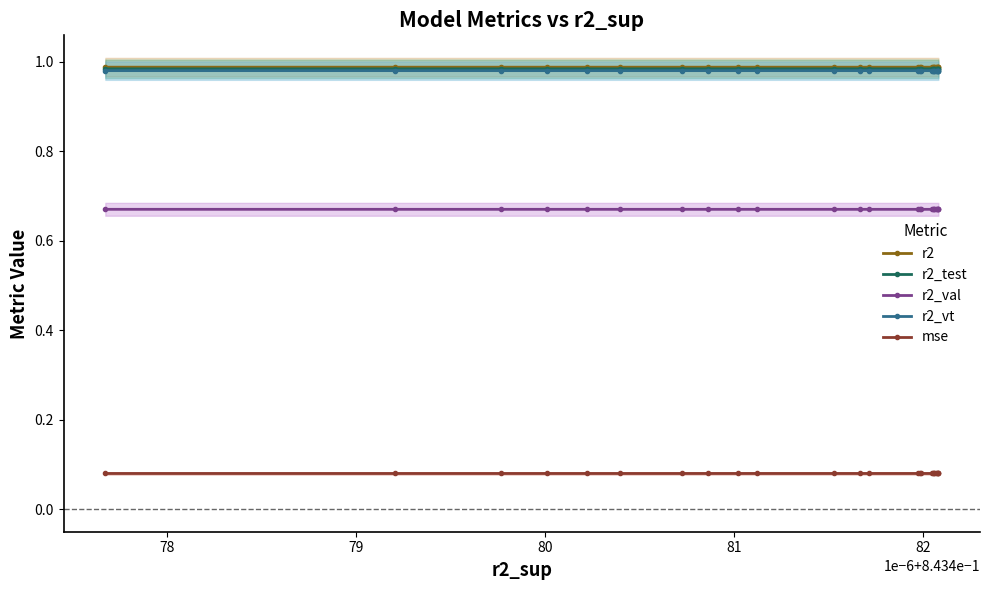

True or false: r2_vt and r2 intersect in this chart.

False